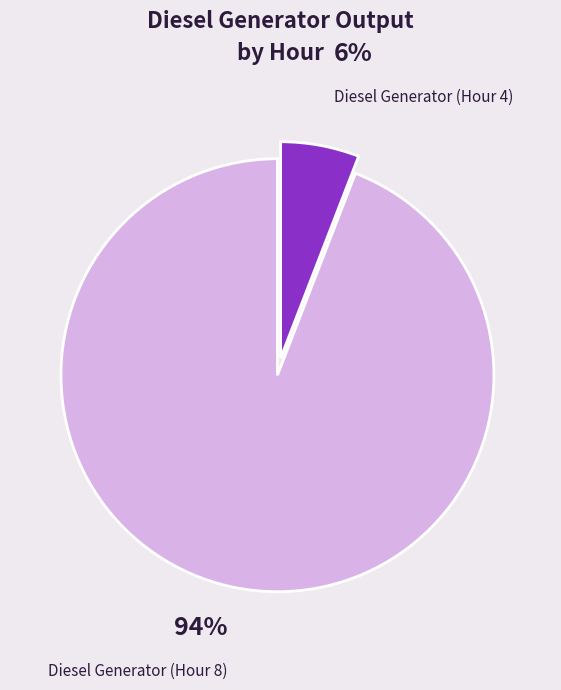

Rank the categories by value from highest to lowest.

Diesel Generator (Hour 8), Diesel Generator (Hour 4)